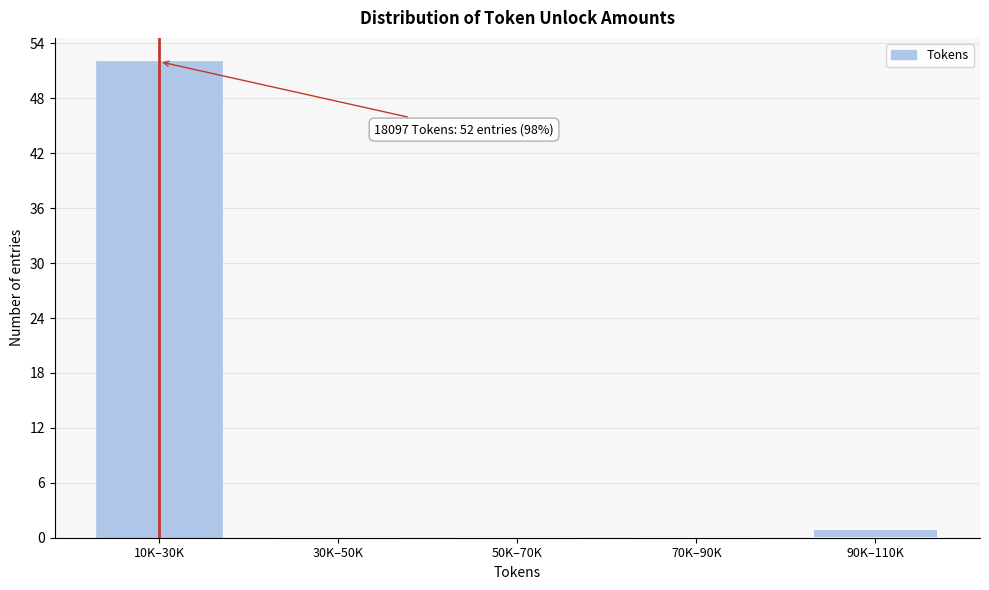

Reading left to right, extract all data points from this chart.

10K–30K=52	30K–50K=0	50K–70K=0	70K–90K=0	90K–110K=1